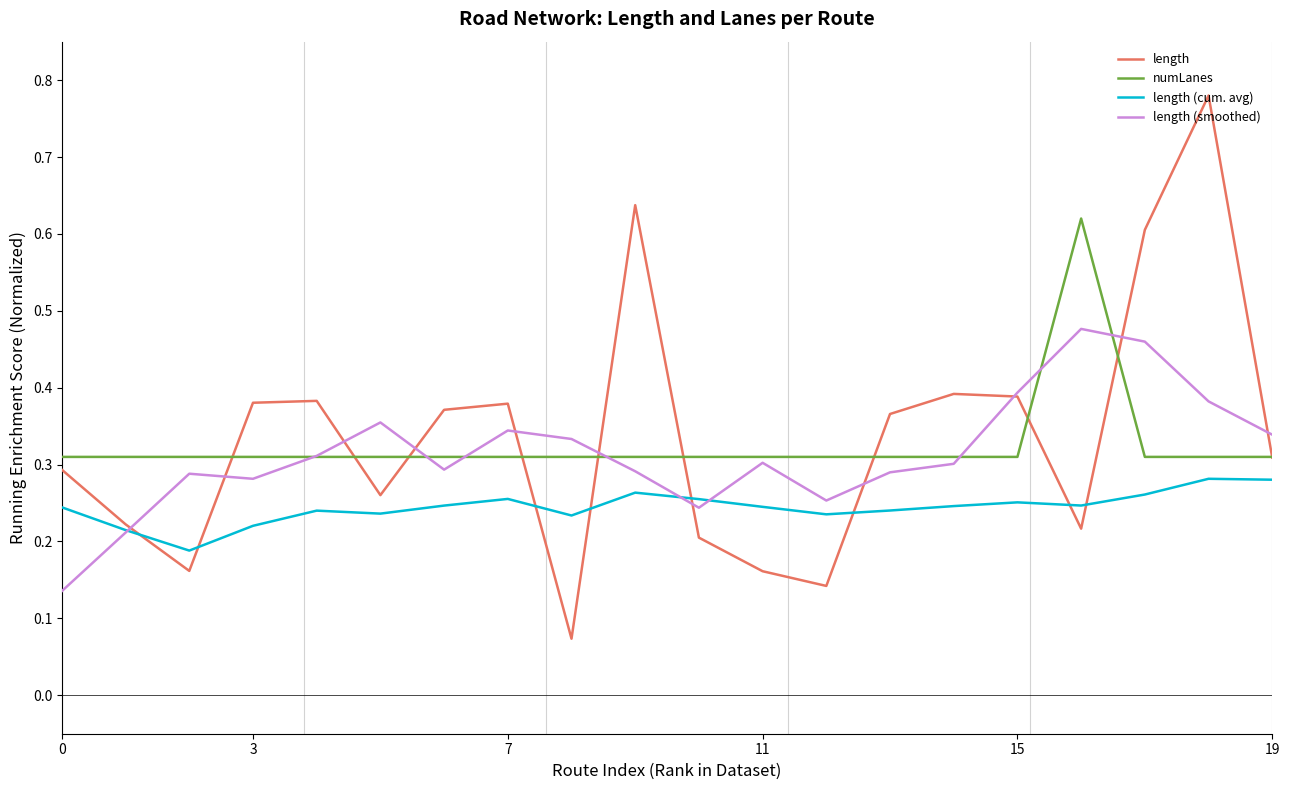

What is the label of the 10th point from the right?

10